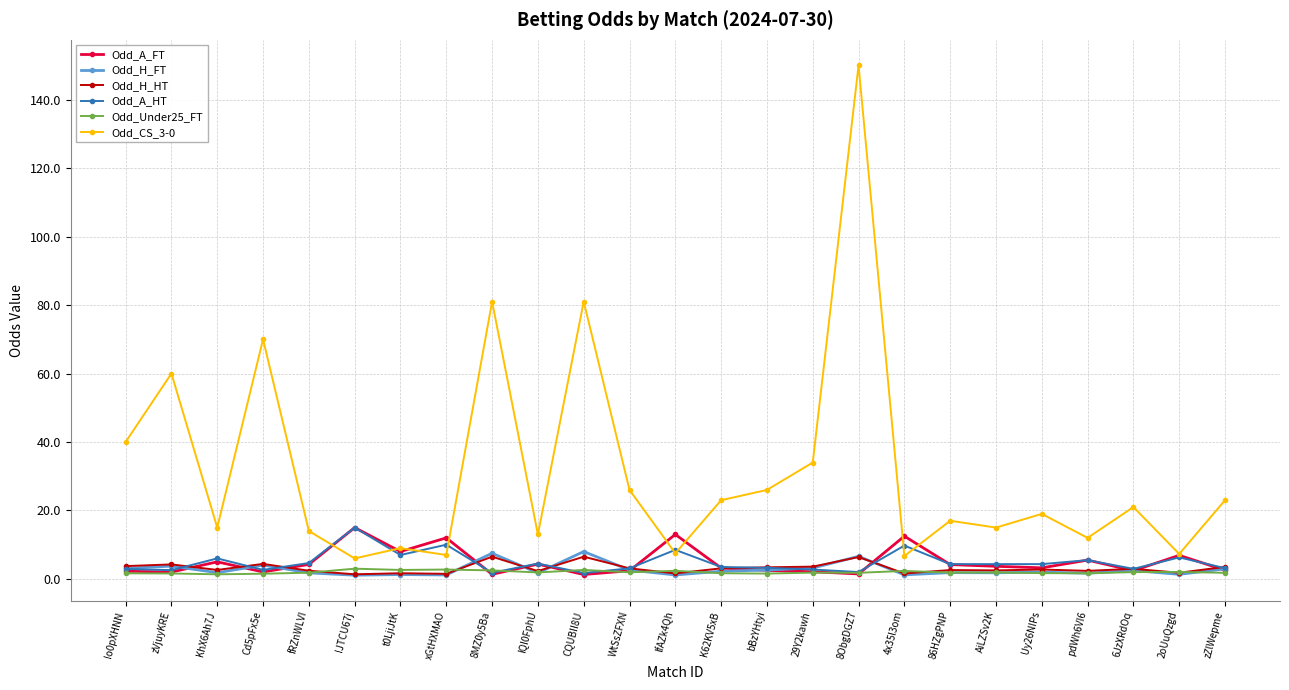

At how many categories does at least one series exceed 119?

1